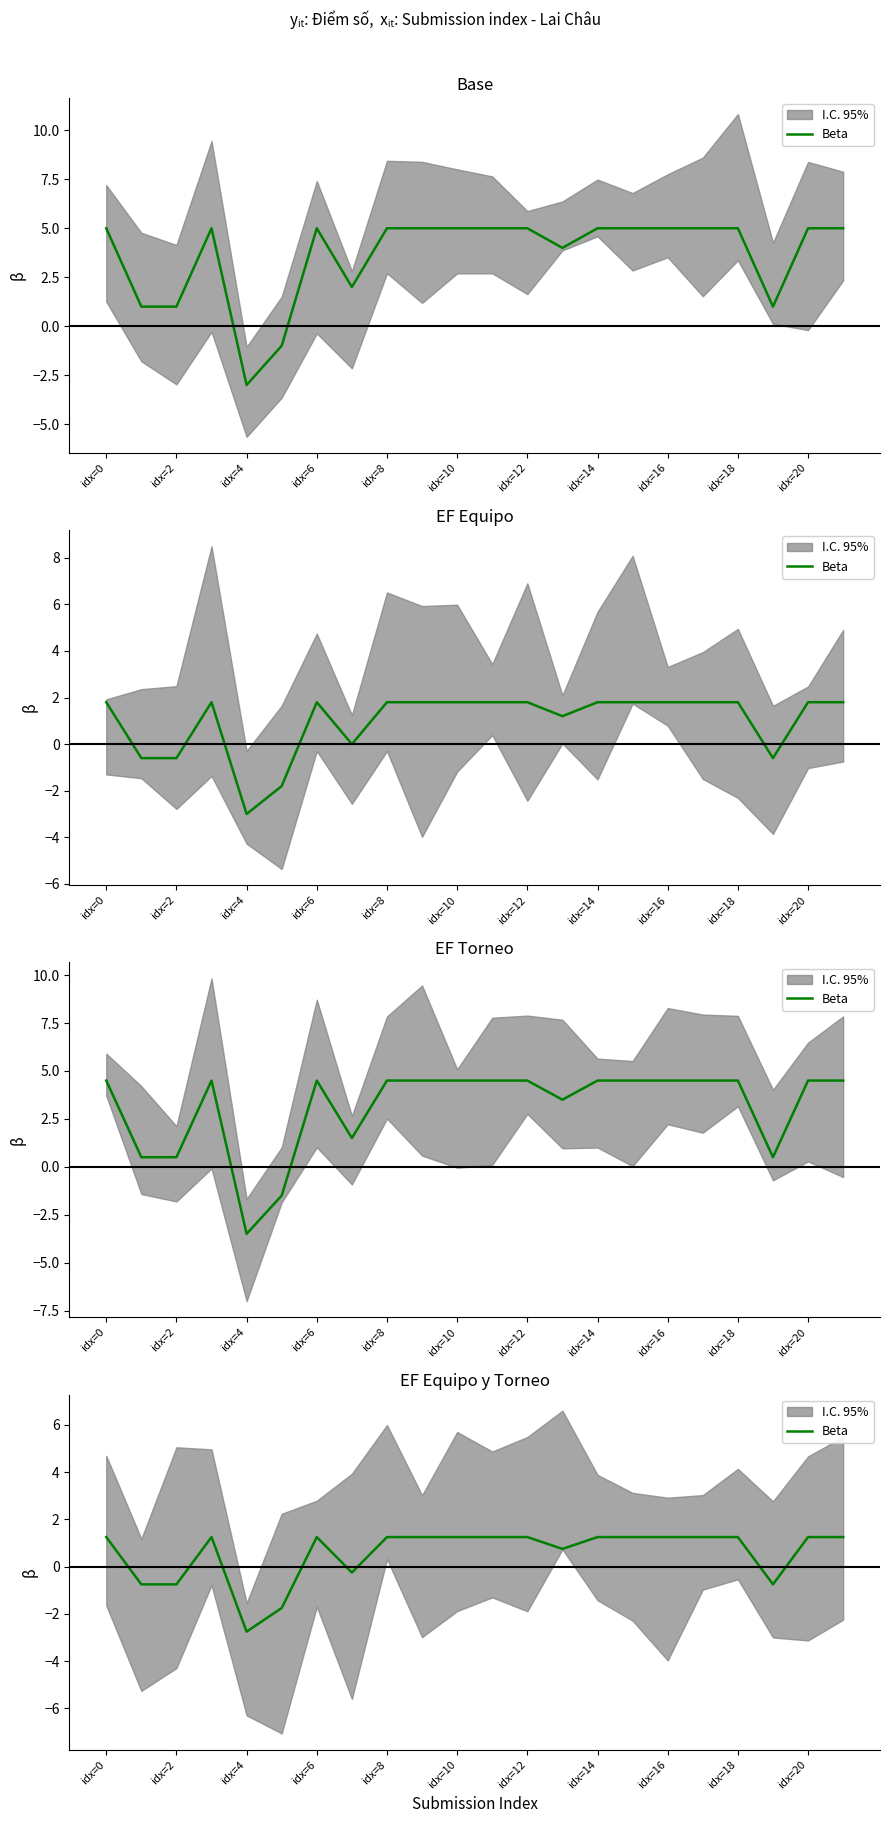

True or false: the data shows -1.0 at idx=10.

False